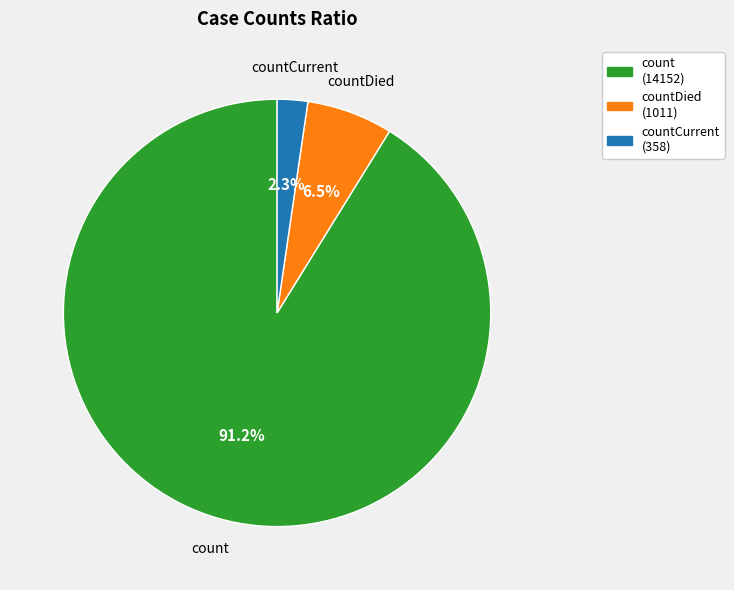

Rank the categories by value from highest to lowest.

count, countDied, countCurrent